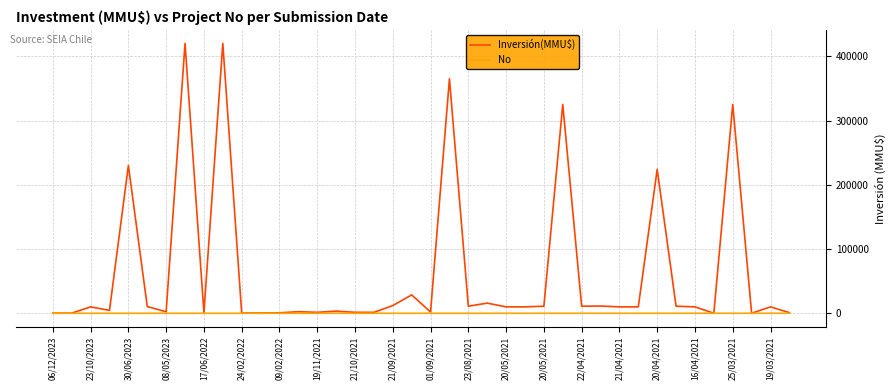

Which series has the largest range (max minus min)?

Inversión(MMU$)